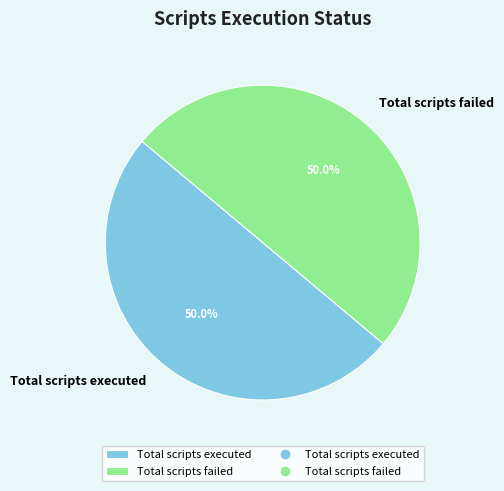

What percentage is NOT represented by Total scripts executed?

50.0%